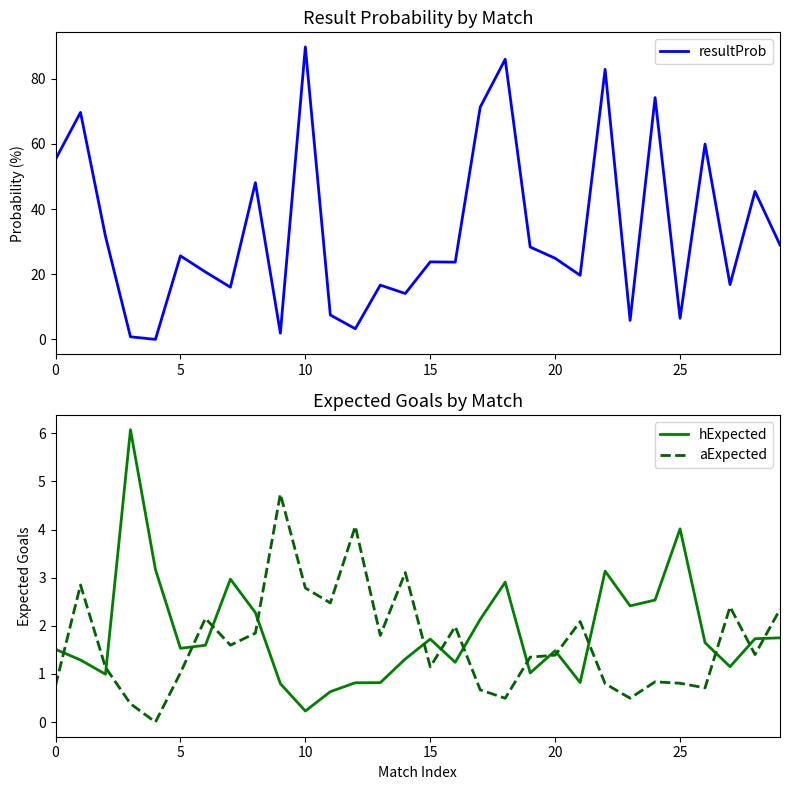

Count the number of data series in this chart.

3